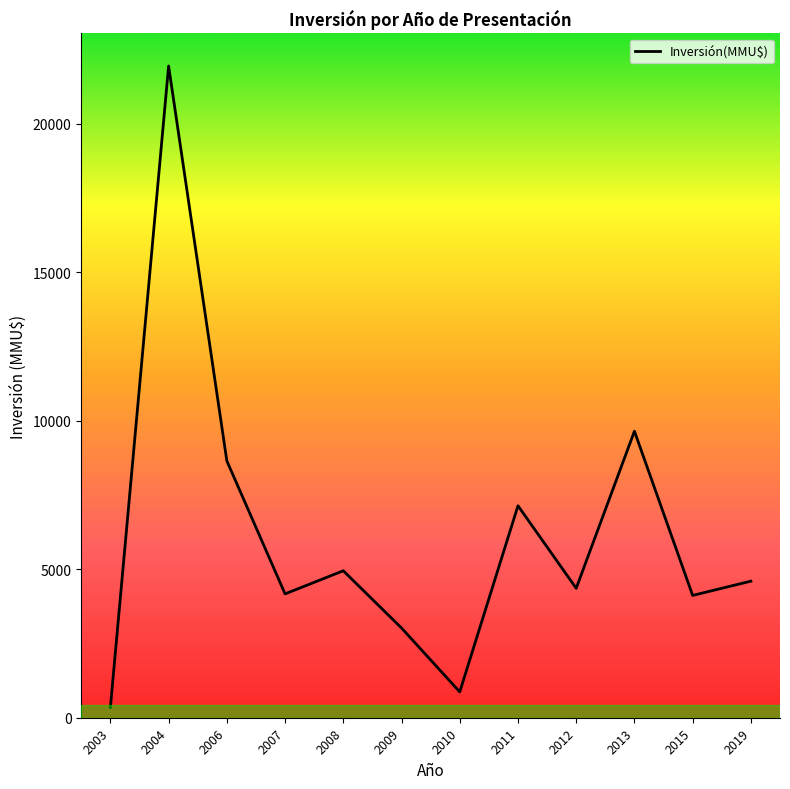

What is the difference between the maximum and minimum values?

21600